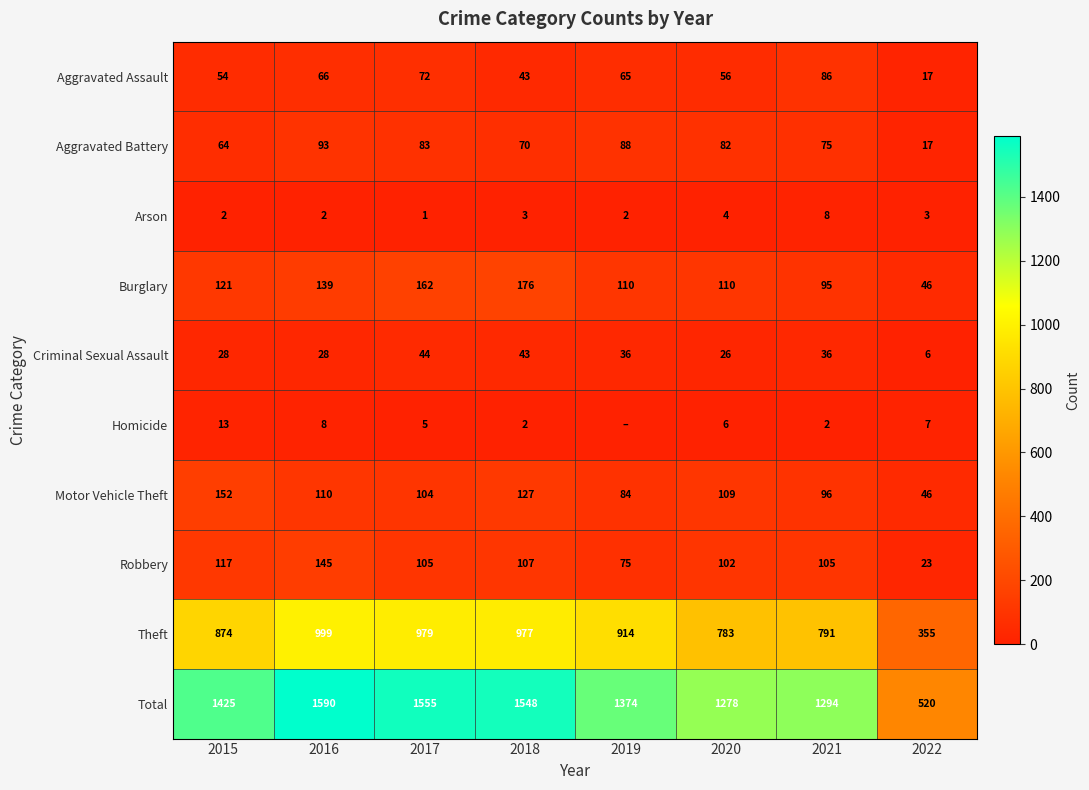

At which label does Aggravated Battery first exceed 82?

2016